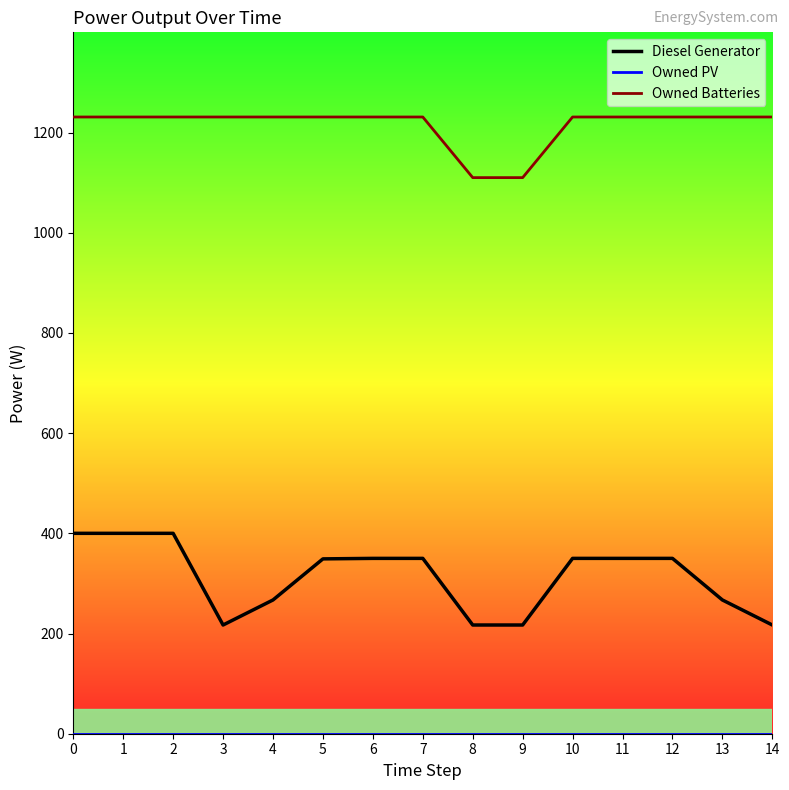

The value of Owned Batteries at 3 is 678. True or false?

False